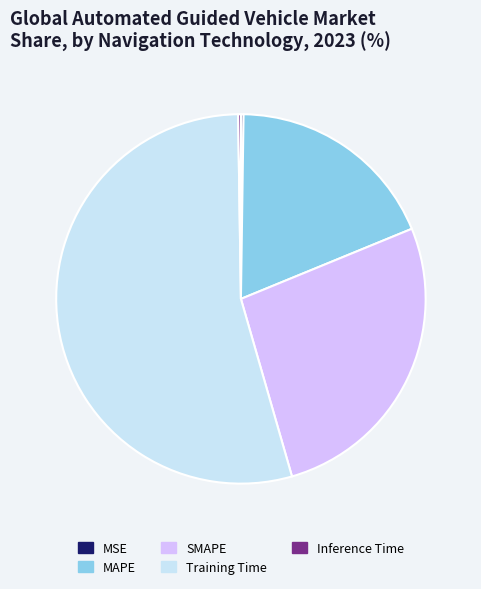

Is the sum of SMAPE and Training Time greater than half?

Yes